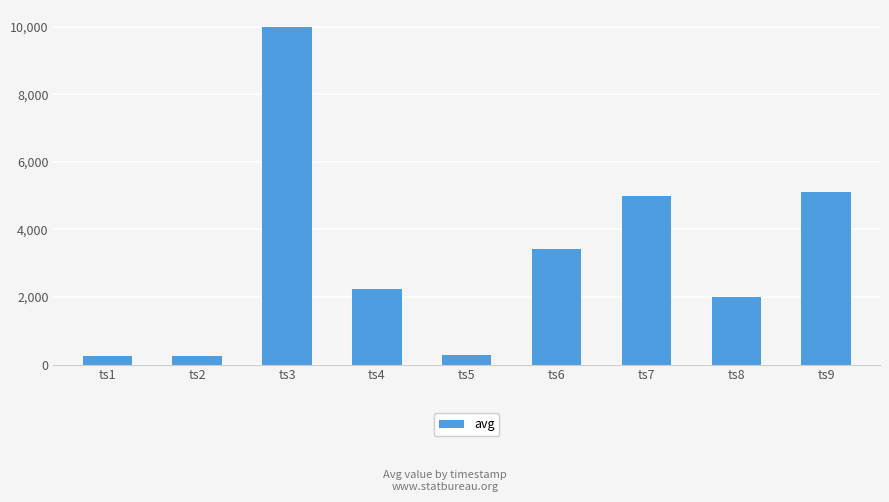

Are the bars grouped side by side (vs. stacked)?

No